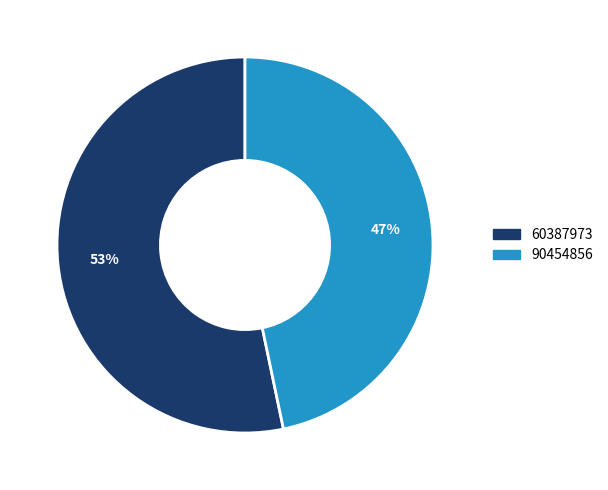

Do 90454856 and 60387973 together represent more than half of the pie?

Yes